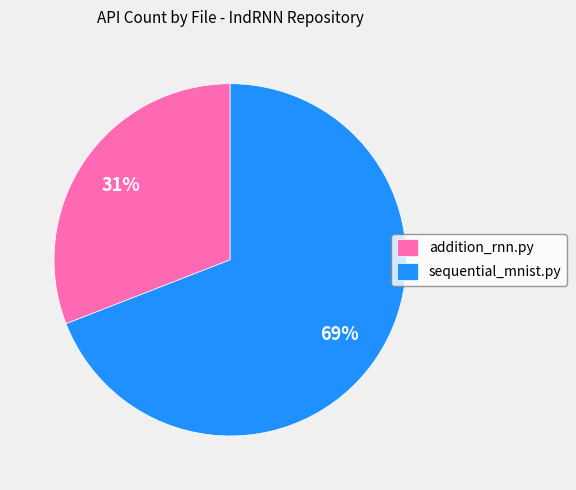

To the nearest percent, what is the average slice percentage?

50%